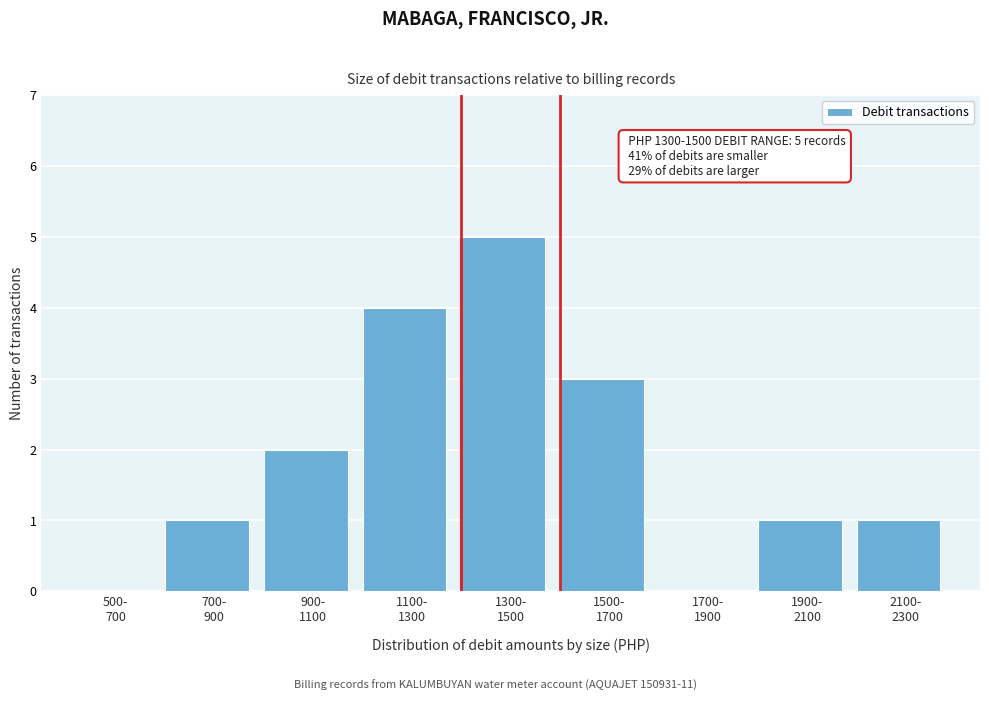

What is the greatest value displayed?

5